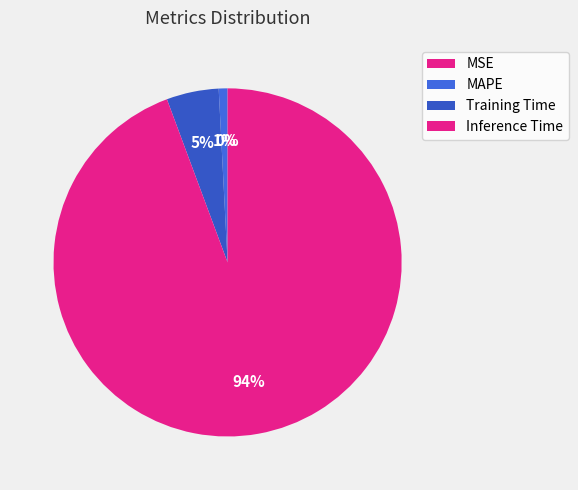

The Training Time slice represents 14% of the pie. True or false?

False